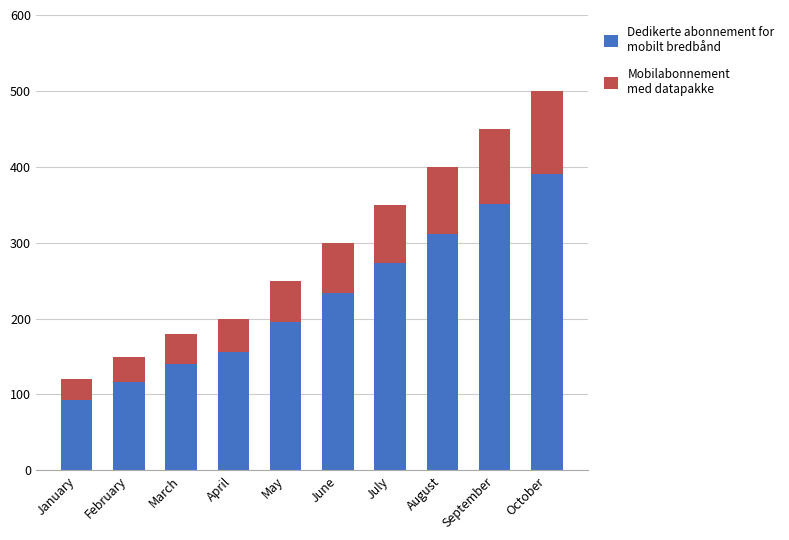

How many distinct data groups are displayed?

2